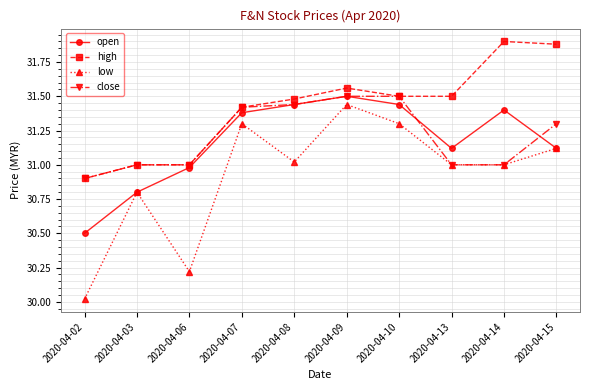

What is the total value across all series at 2020-04-06?

123.2